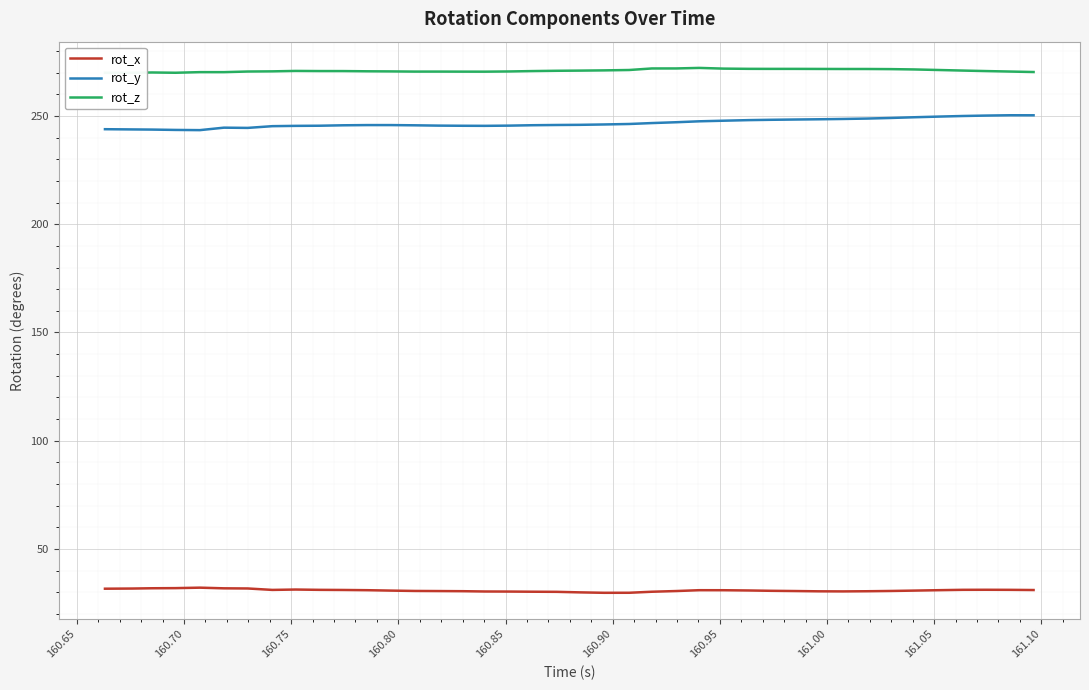

True or false: rot_x and rot_y intersect in this chart.

False